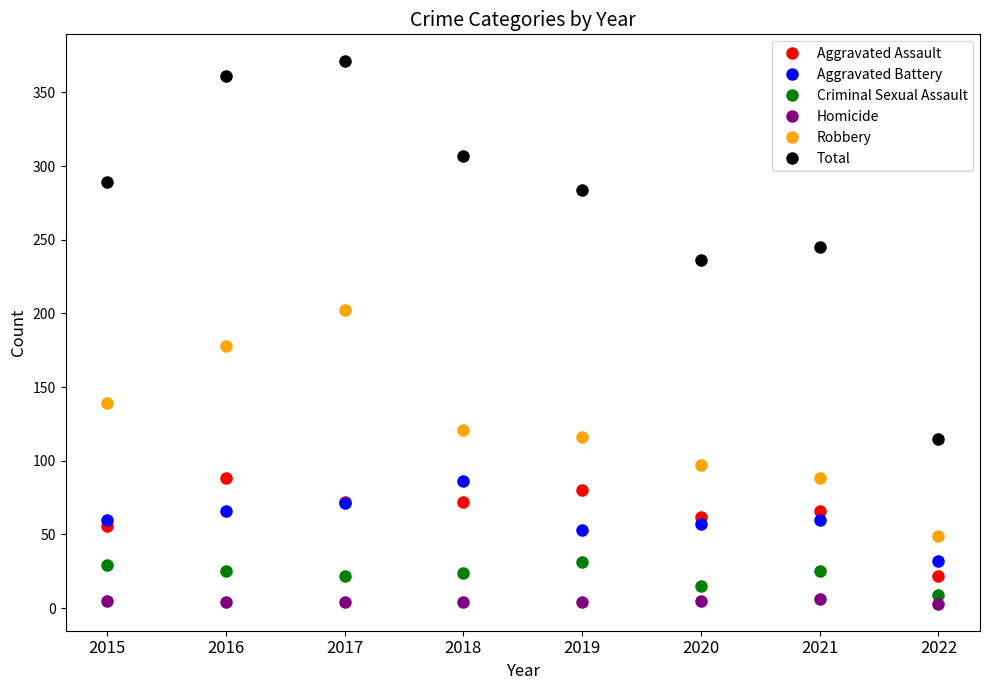

True or false: Homicide and Aggravated Battery cross at least once.

False